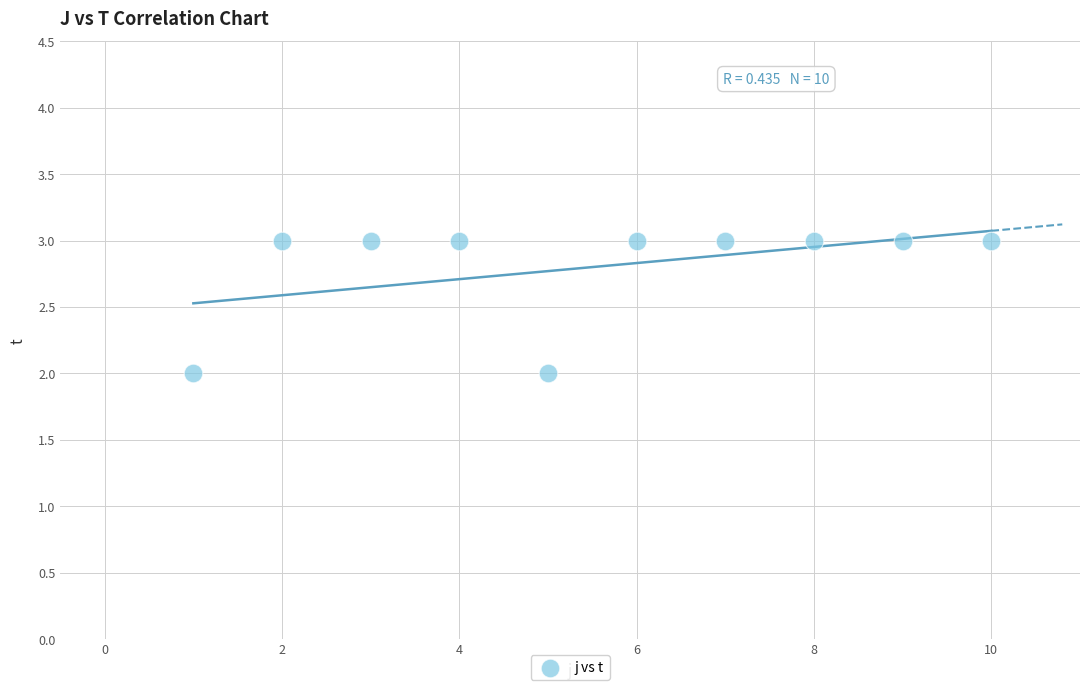

What is the range of X values (max minus min)?

9